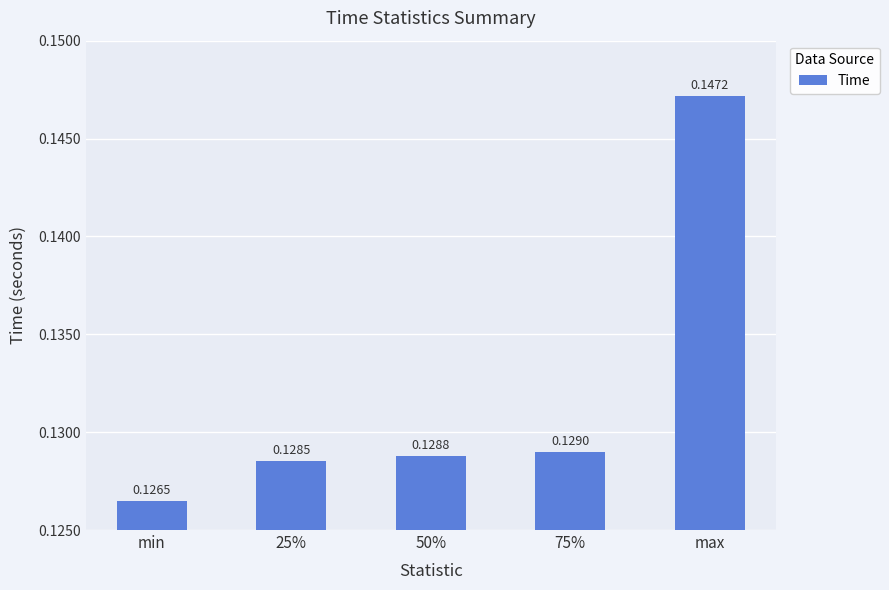

Does the chart contain any negative values?

No